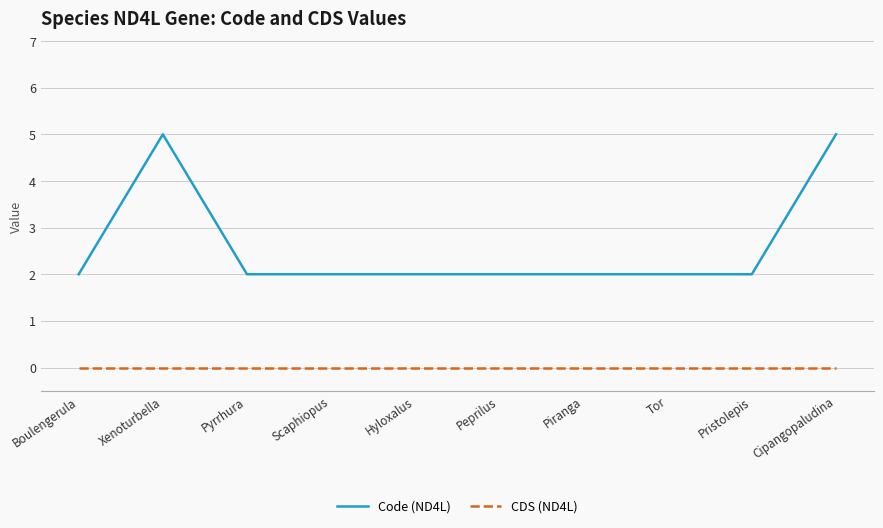

How many series are shown in this chart?

2